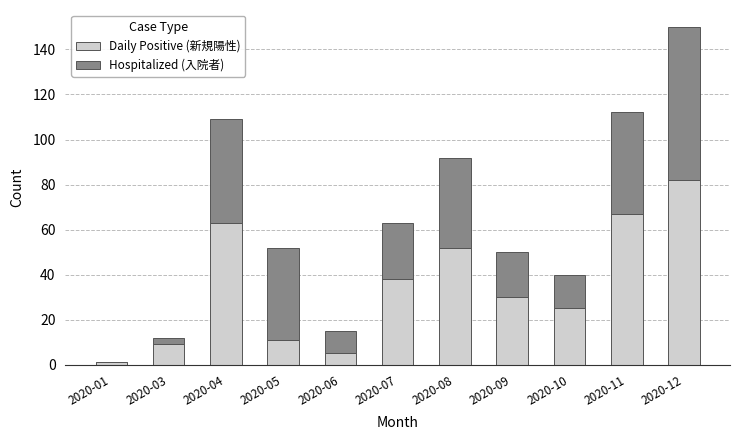

Is it true that Daily Positive (新規陽性) equals 15 at 2020-09?

False